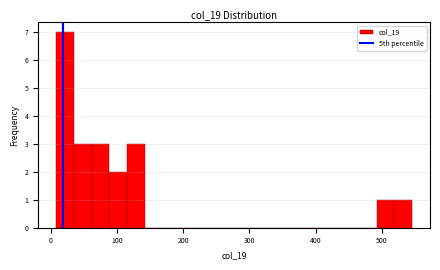

Around what value on the x-axis is the tallest bar? Give the approximate position of its centre, as read against the axis.

20